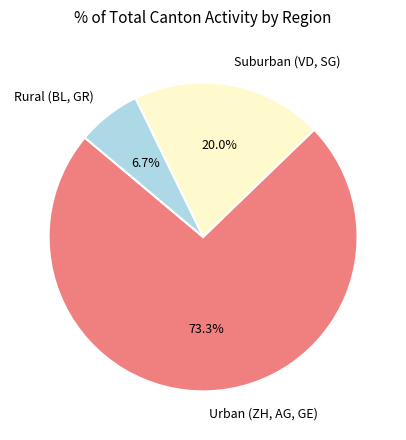

Count the number of slices in the pie.

3